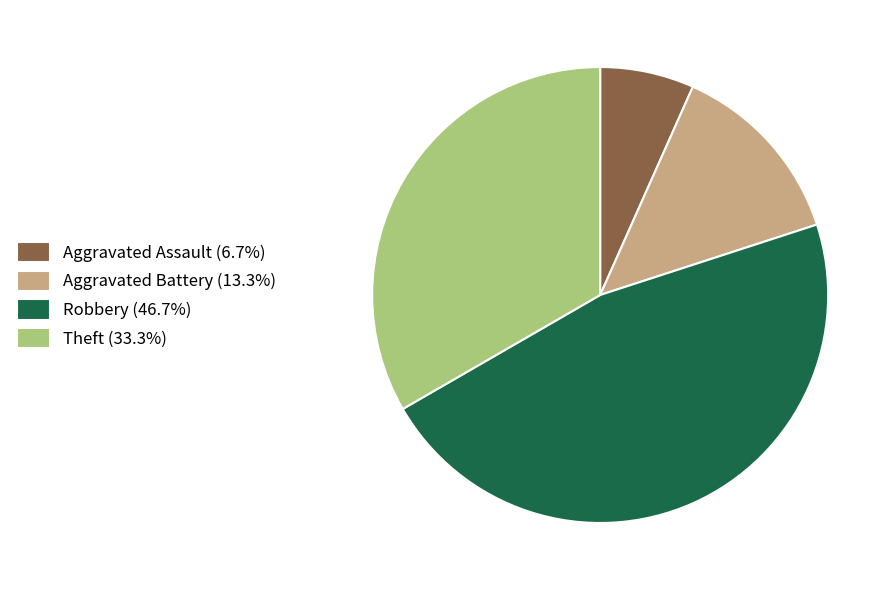

Approximately how many times larger is the value at Theft (33.3%) compared to Aggravated Assault (6.7%)?

5.0